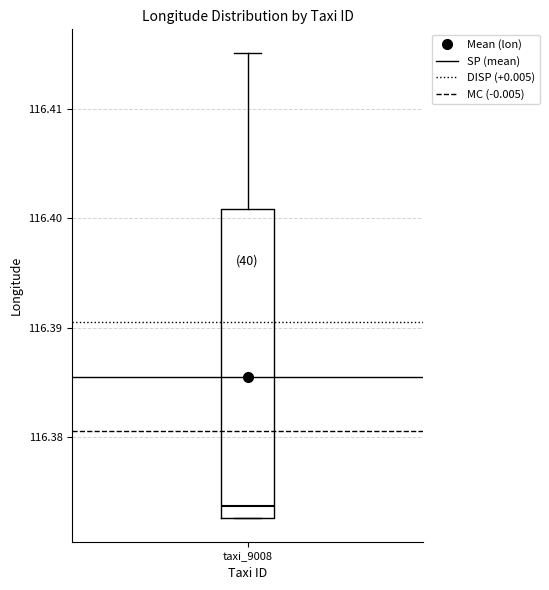

Read this box plot against the y-axis: the position of the median line, the range covered by the box, and the ends of both whiskers. The values are not printed on the chart, so give them approximately, as read against the axis.

median 116.374, box 116.373 to 116.401, whiskers 116.373 to 116.415